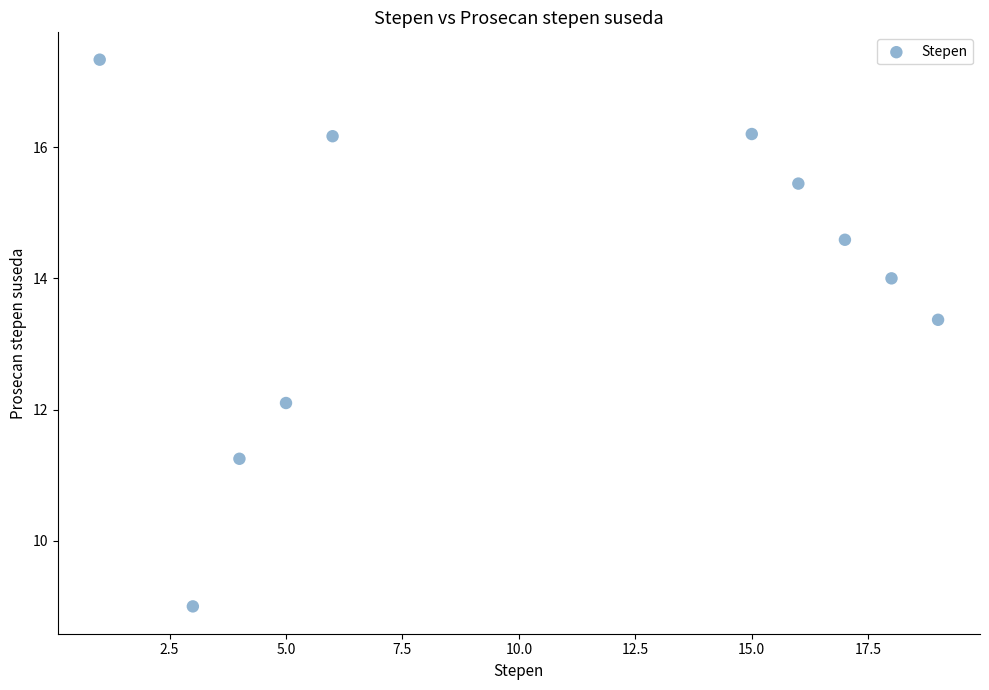

What is the range of X values (max minus min)?

18.0